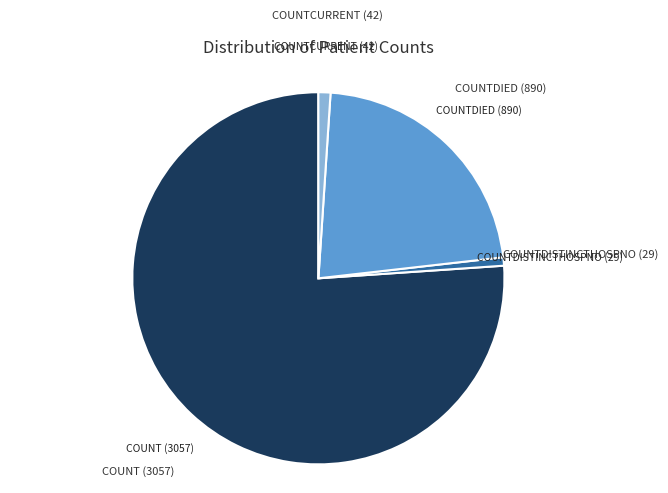

How many segments does this pie chart have?

4